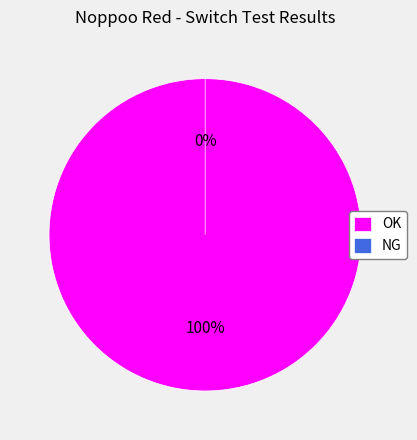

What is the largest slice in the pie chart?

OK